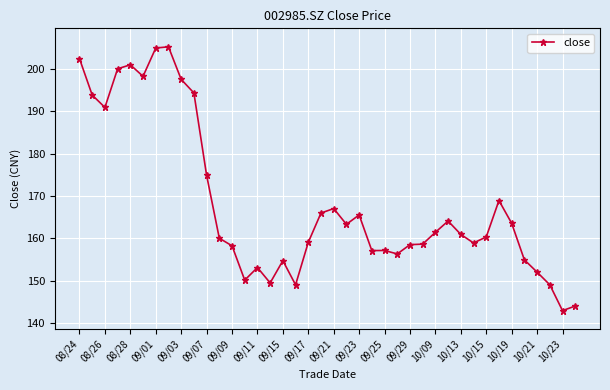

True or false: there are more than 2 points higher than both neighbors.

True